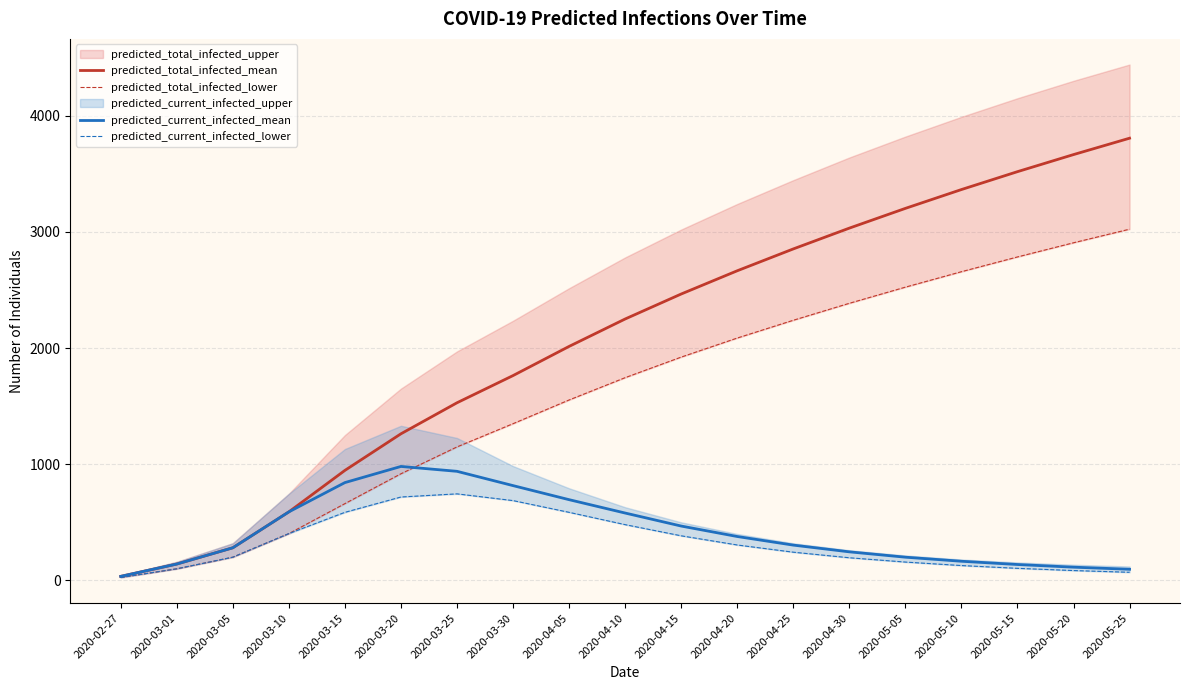

True or false: predicted_total_infected_lower and predicted_current_infected_lower cross at least once.

False